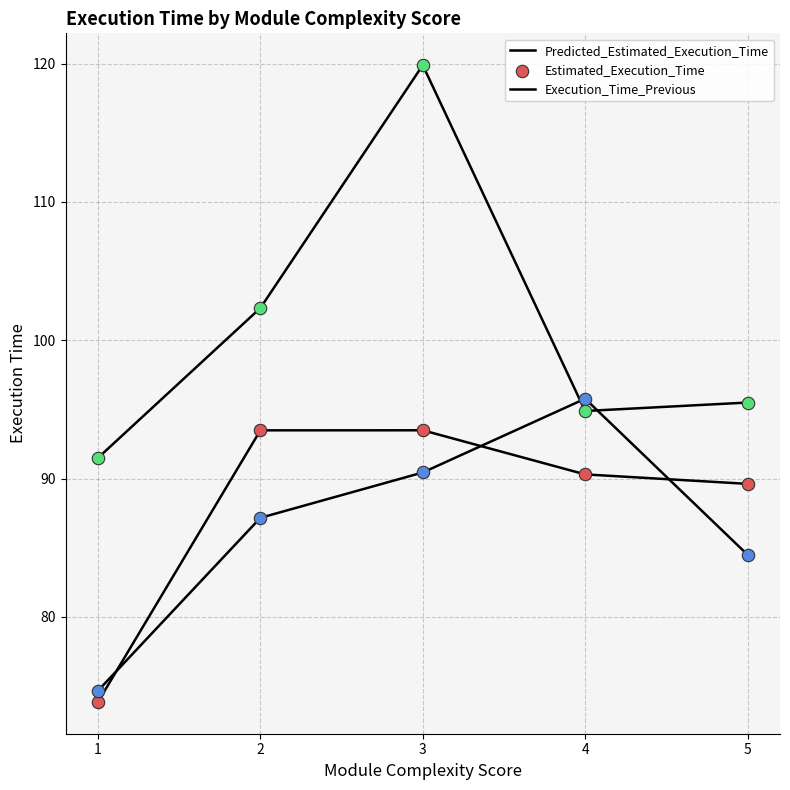

How many lines are shown in the chart?

3